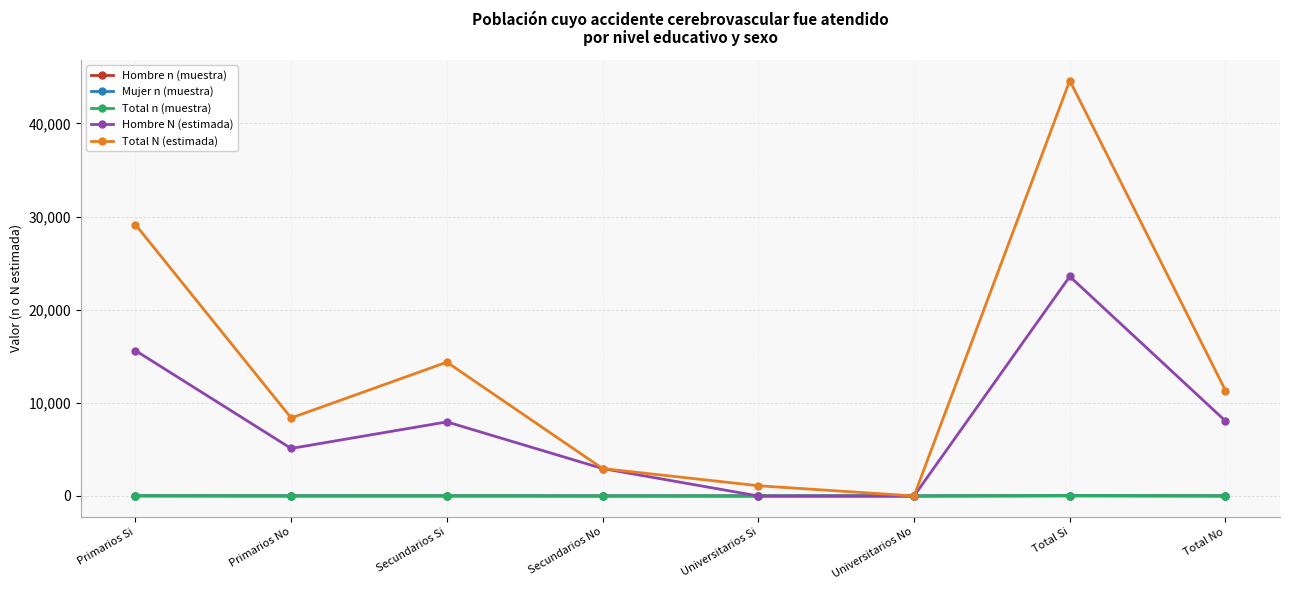

Is it true that Hombre N (estimada) equals 35899 at Total Si?

False